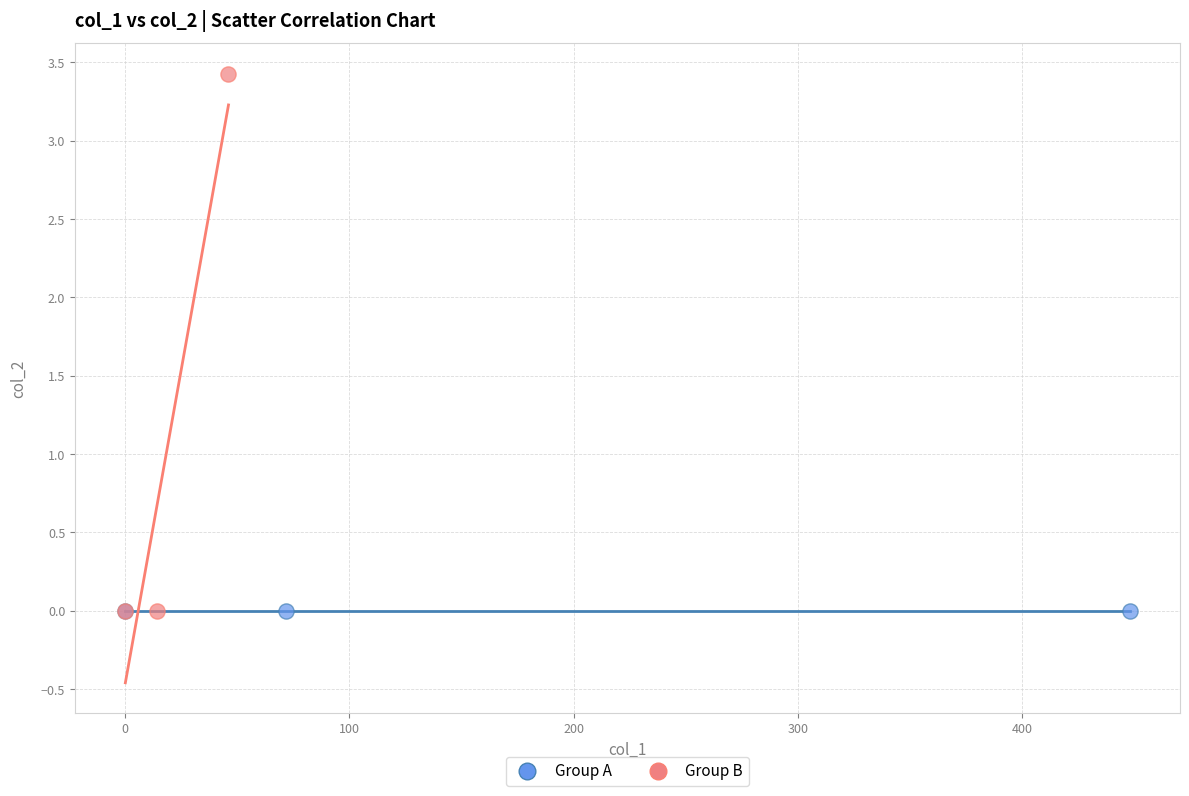

Which series contains the highest Y value?

Group B